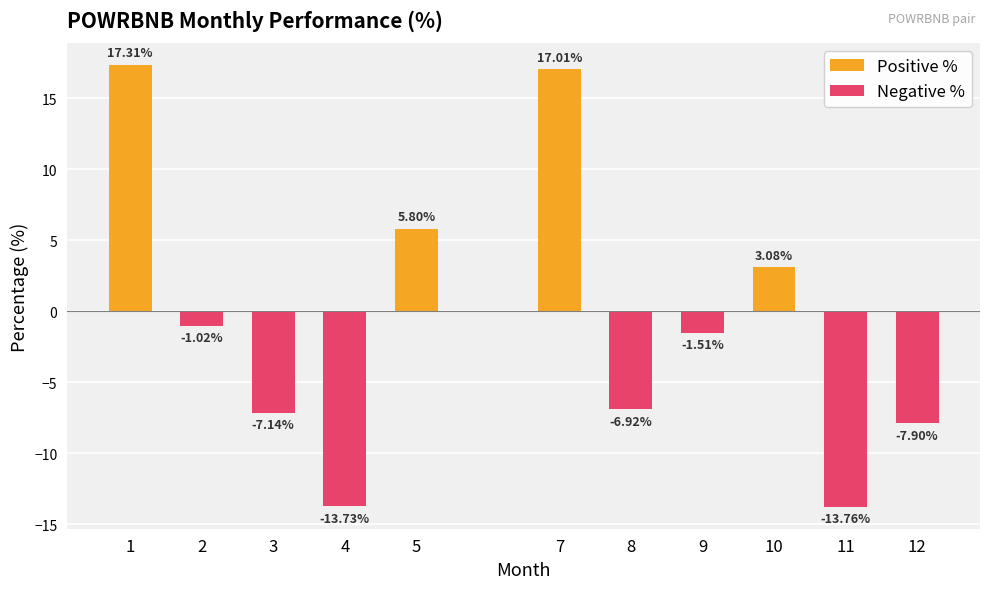

What is the total value across all series at 1?

17.3